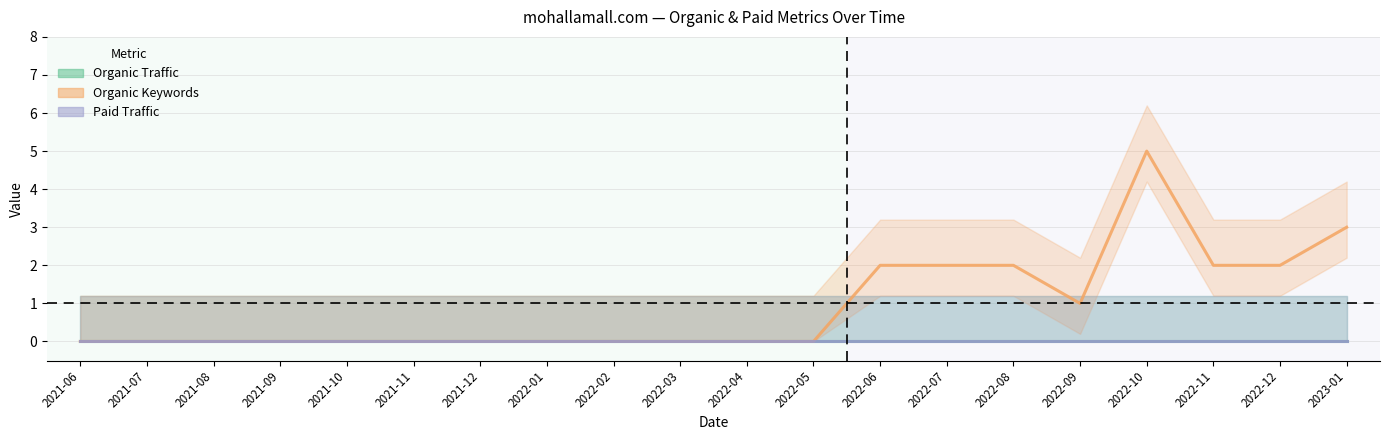

How many data points does each series have?

20